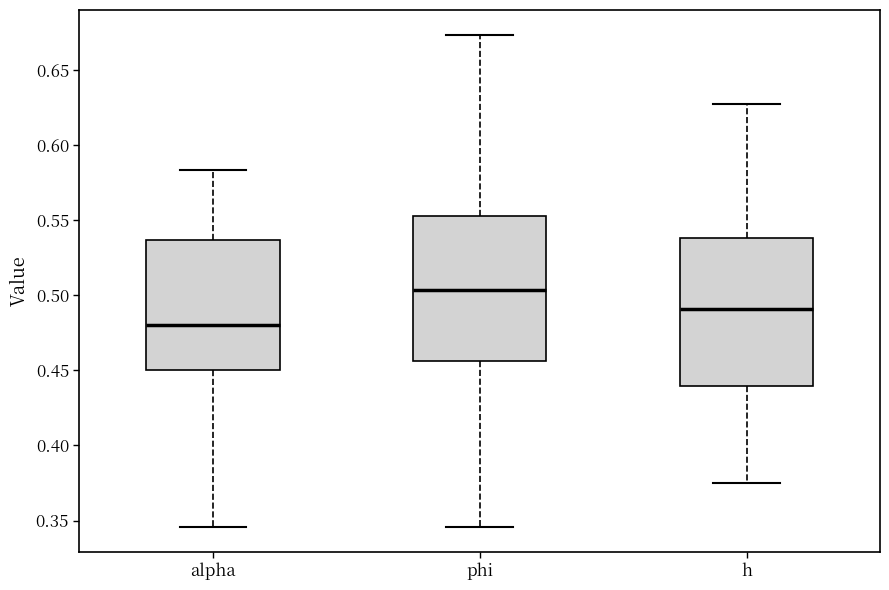

Which box has the highest median line?

phi